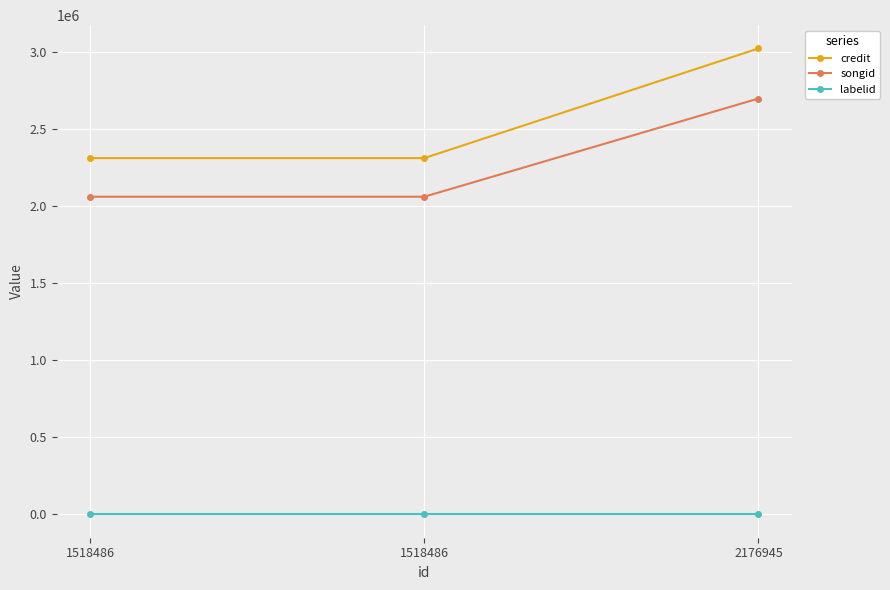

List the labels in order of labelid value, smallest first.

1518486, 1518486, 2176945